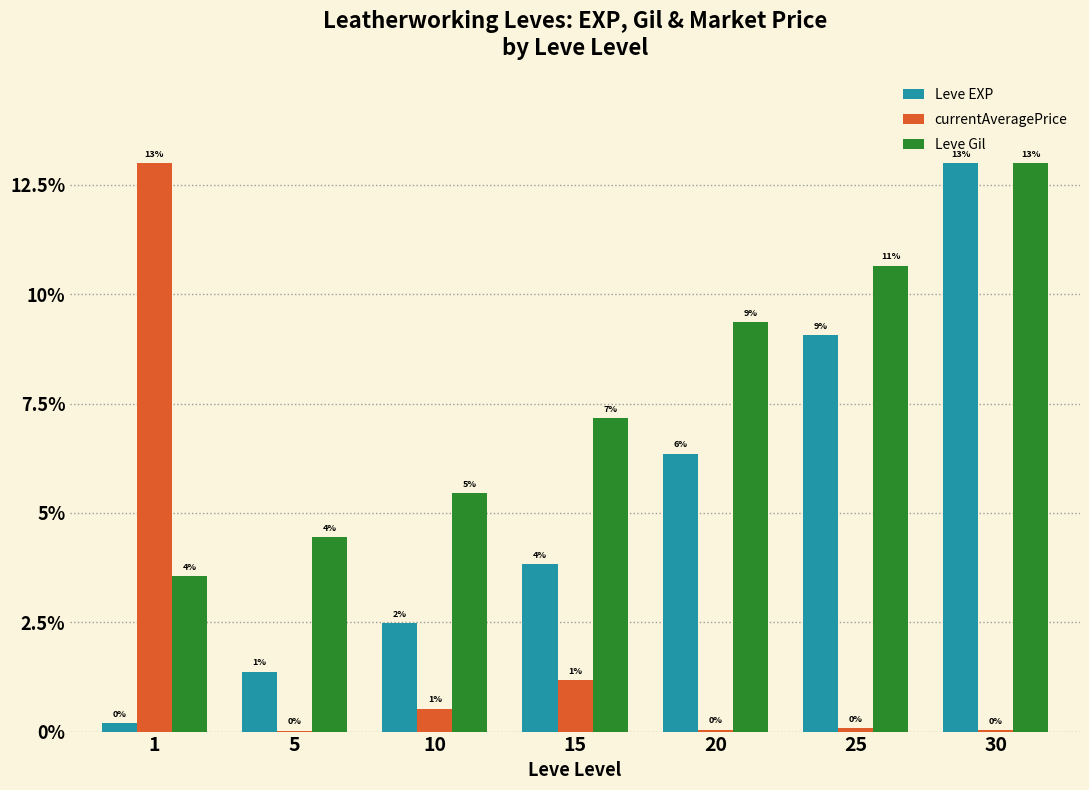

What are all the series names shown in the legend?

Leve EXP, currentAveragePrice, Leve Gil